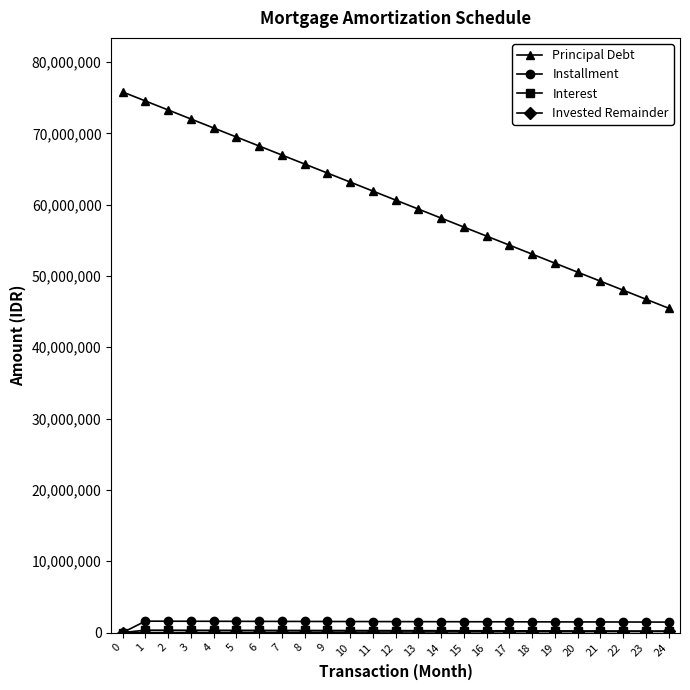

At which label does Principal Debt reach its minimum?

24